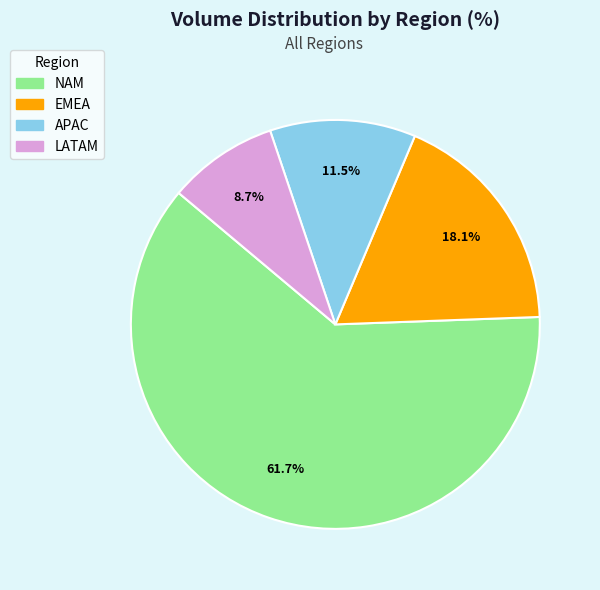

Which category has the biggest portion of the pie?

NAM